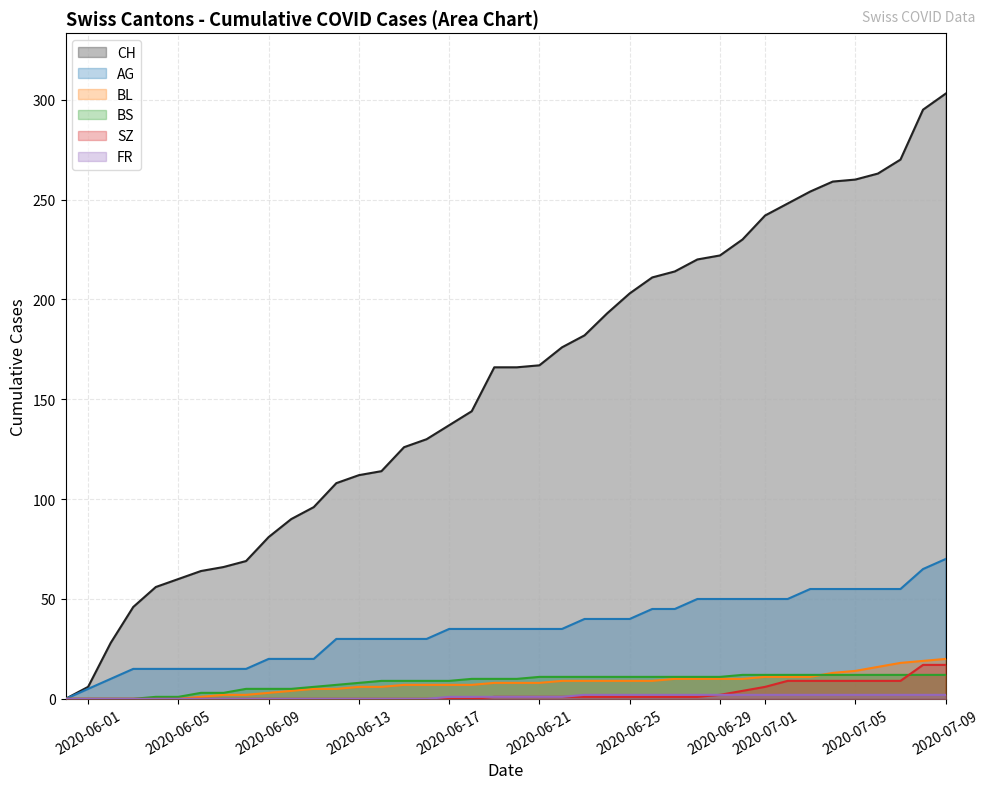

Reading left to right, list all the values displayed in this chart.

CH: 0	6	28	46	56	60	64	66	69	81	90	96	108	112	114	126	130	137	144	166	166	167	176	182	193	203	211	214	220	222	230	242	248	254	259	260	263	270	295	303
AG: 0	5	10	15	15	15	15	15	15	20	20	20	30	30	30	30	30	35	35	35	35	35	35	40	40	40	45	45	50	50	50	50	50	55	55	55	55	55	65	70
BL: 0	0	0	0	0	0	1	2	2	3	4	5	5	6	6	7	7	7	7	8	8	8	9	9	9	9	9	10	10	10	10	11	11	11	13	14	16	18	19	20
BS: 0	0	0	0	1	1	3	3	5	5	5	6	7	8	9	9	9	9	10	10	10	11	11	11	11	11	11	11	11	11	12	12	12	12	12	12	12	12	12	12
SZ: 0	0	0	0	0	0	0	0	0	0	0	0	0	0	0	0	0	0	0	1	1	1	1	1	1	1	1	1	1	2	4	6	9	9	9	9	9	9	17	17
FR: 0	0	0	0	0	0	0	0	0	0	0	0	0	0	0	0	0	1	1	1	1	1	1	2	2	2	2	2	2	2	2	2	2	2	2	2	2	2	2	2